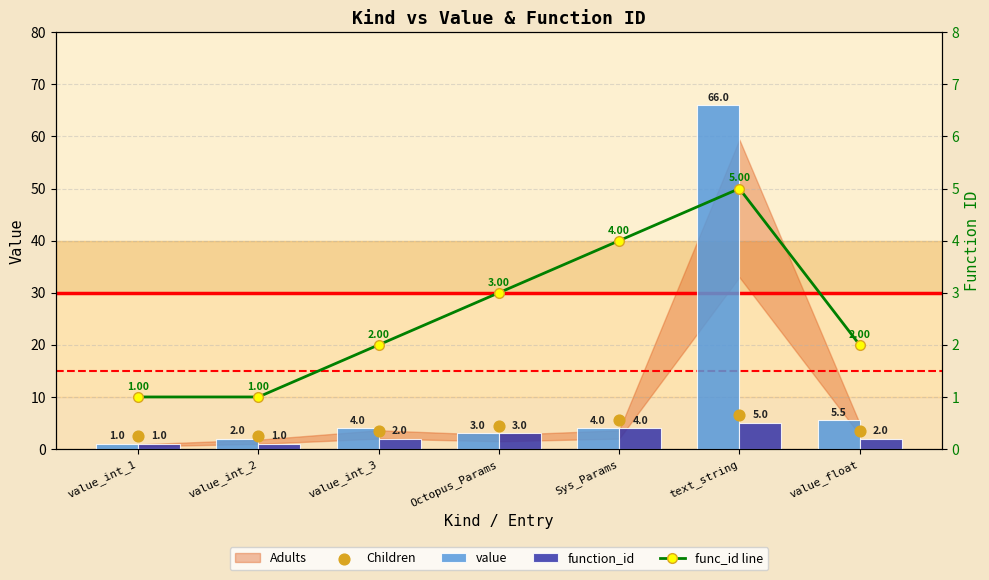

At how many categories does at least one series exceed 41?

1